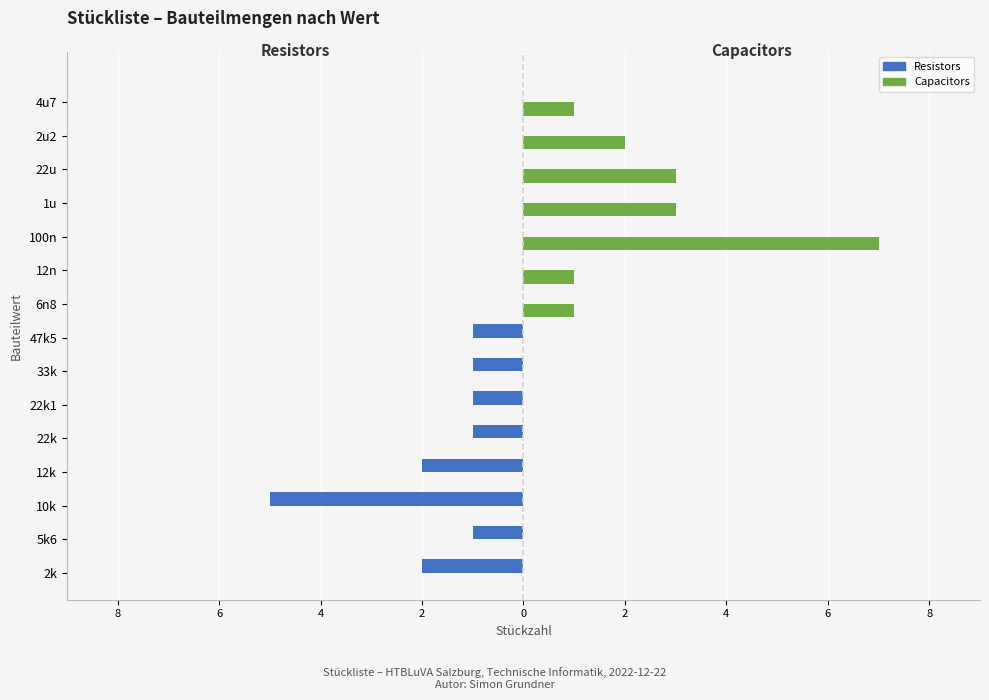

What are all the series names shown in the legend?

Resistors, Capacitors